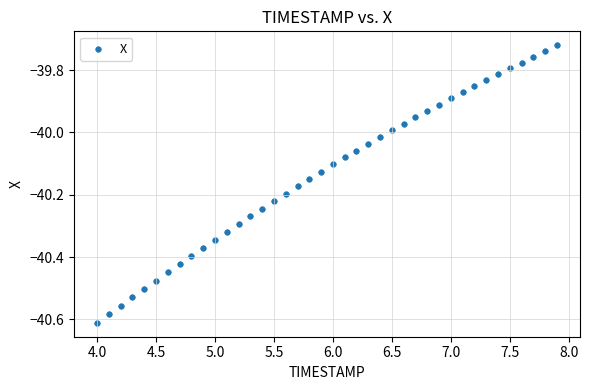

What is the range of Y values (max minus min)?

0.9